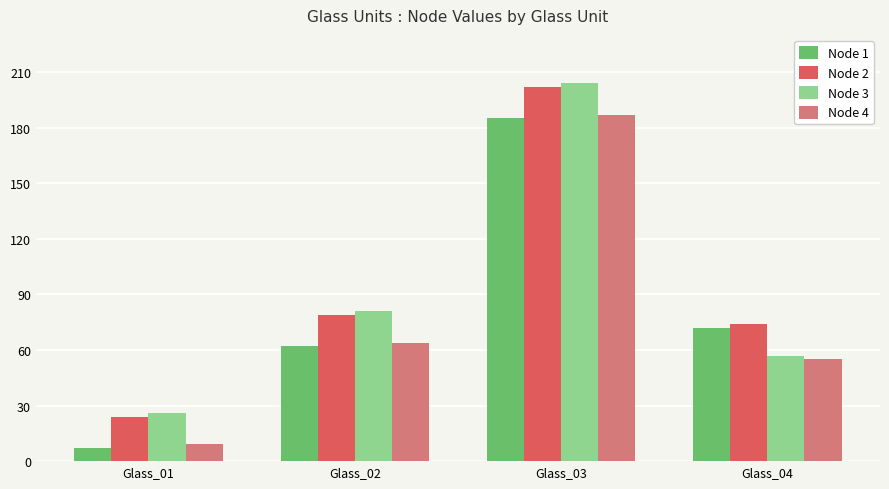

How many bars are there in each group?

4